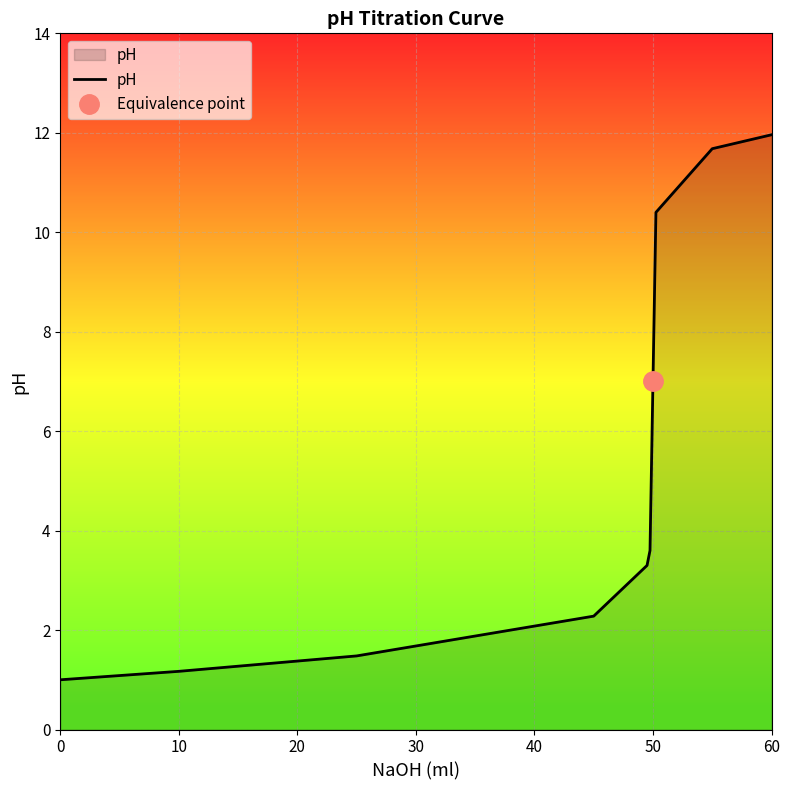

The value of pH at 50 is 11.8. True or false?

False